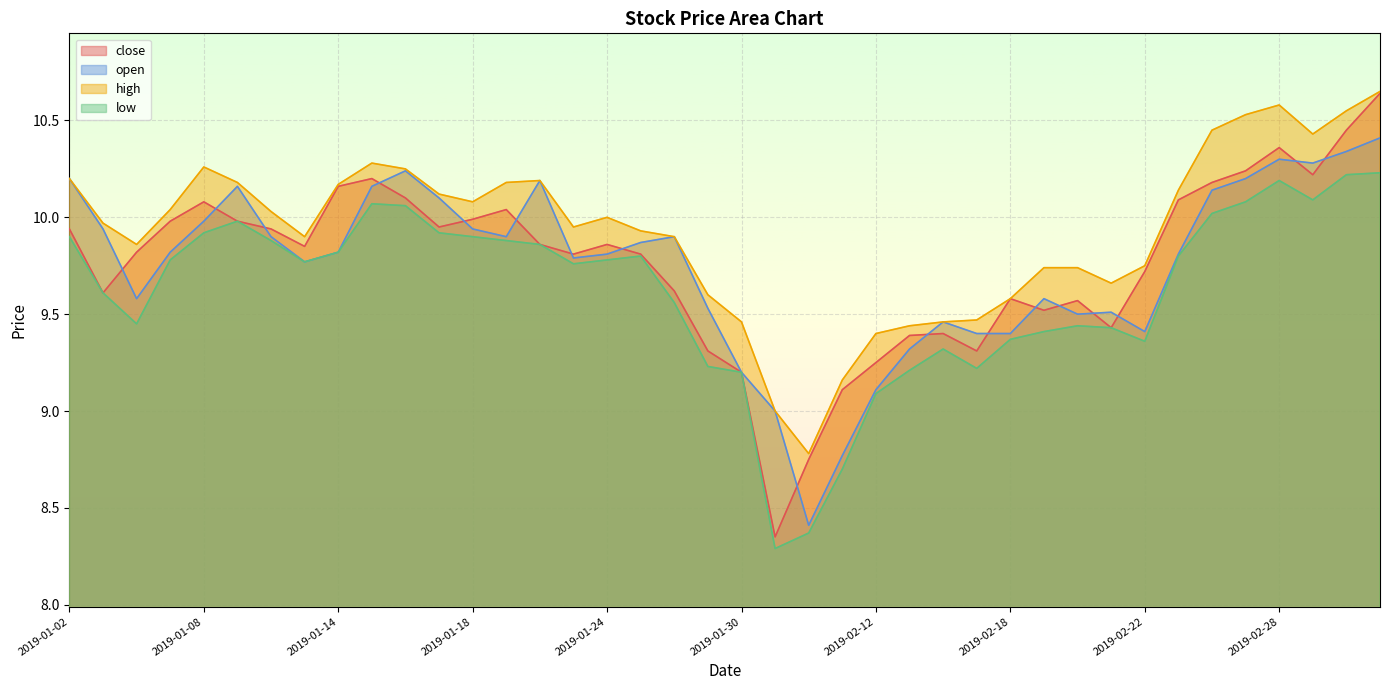

How many categories are shown in the chart?

40